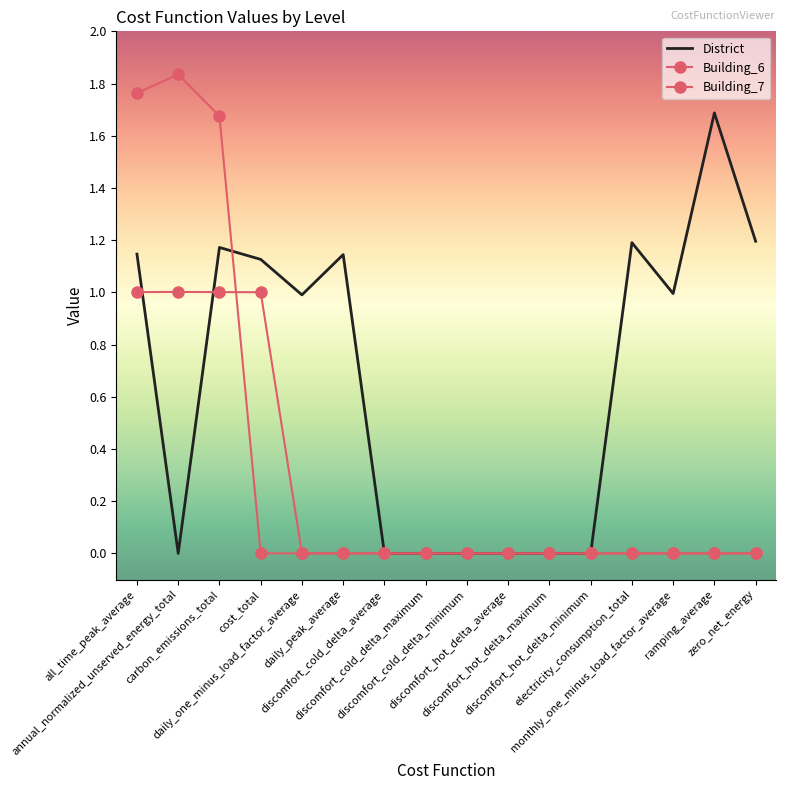

What is the average value of the Building_6 series?

0.3